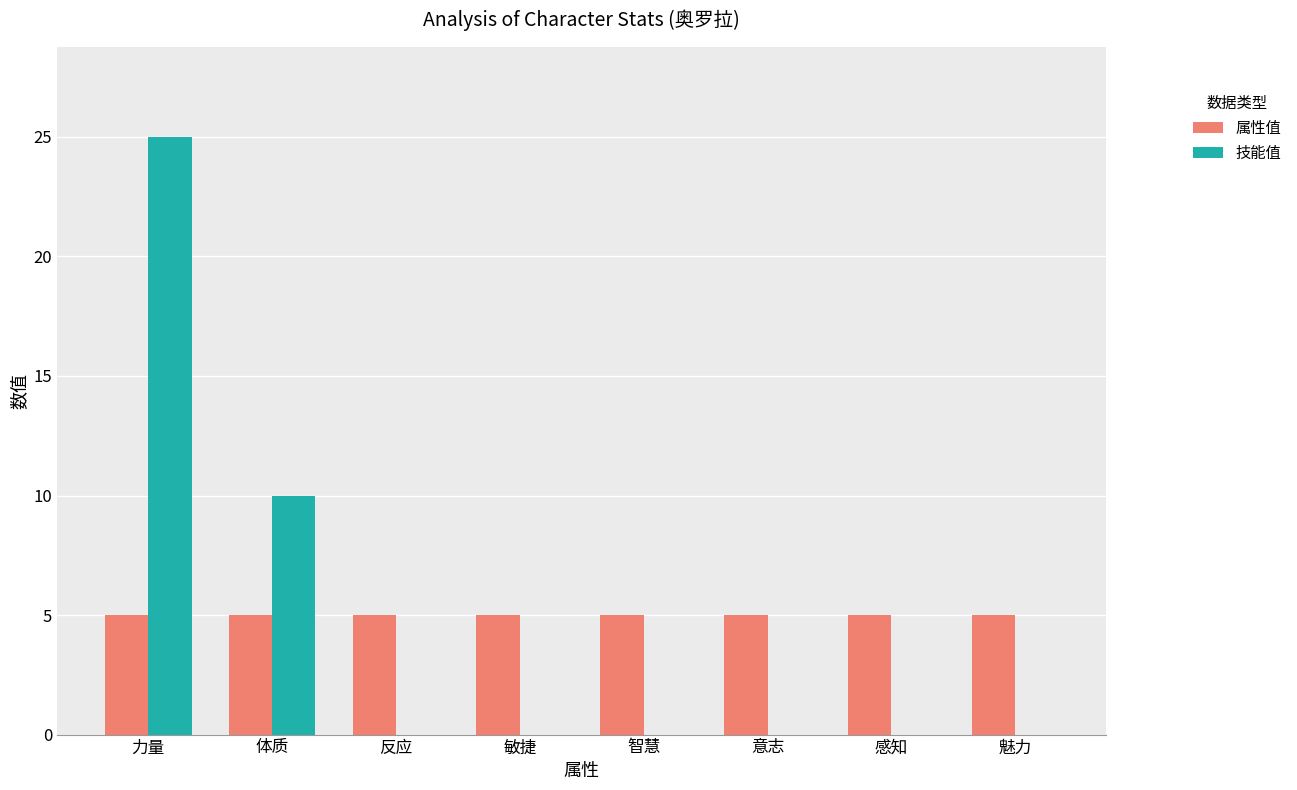

Reading left to right, extract all data points from this chart.

属性值: 5	5	5	5	5	5	5	5
技能值: 25	10	0	0	0	0	0	0